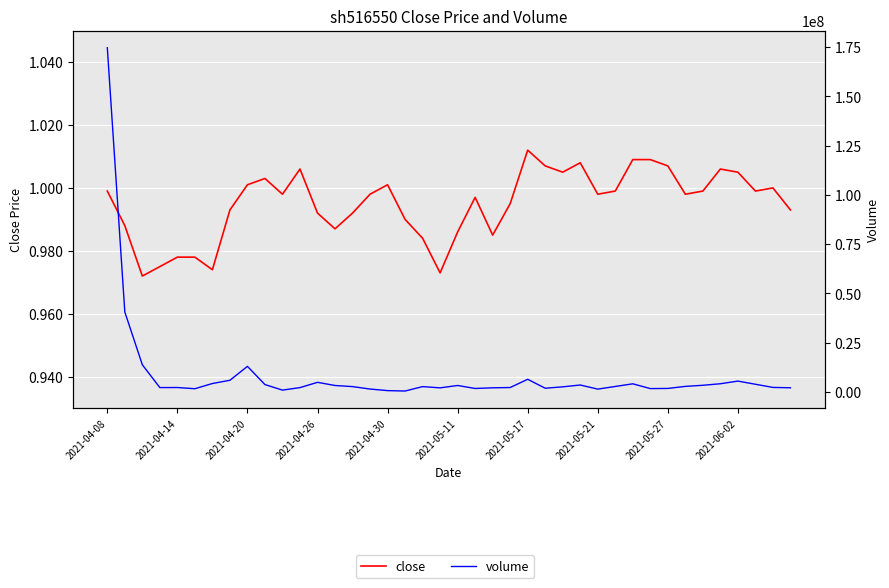

Is it true that volume equals 244725.0 at 17?

False